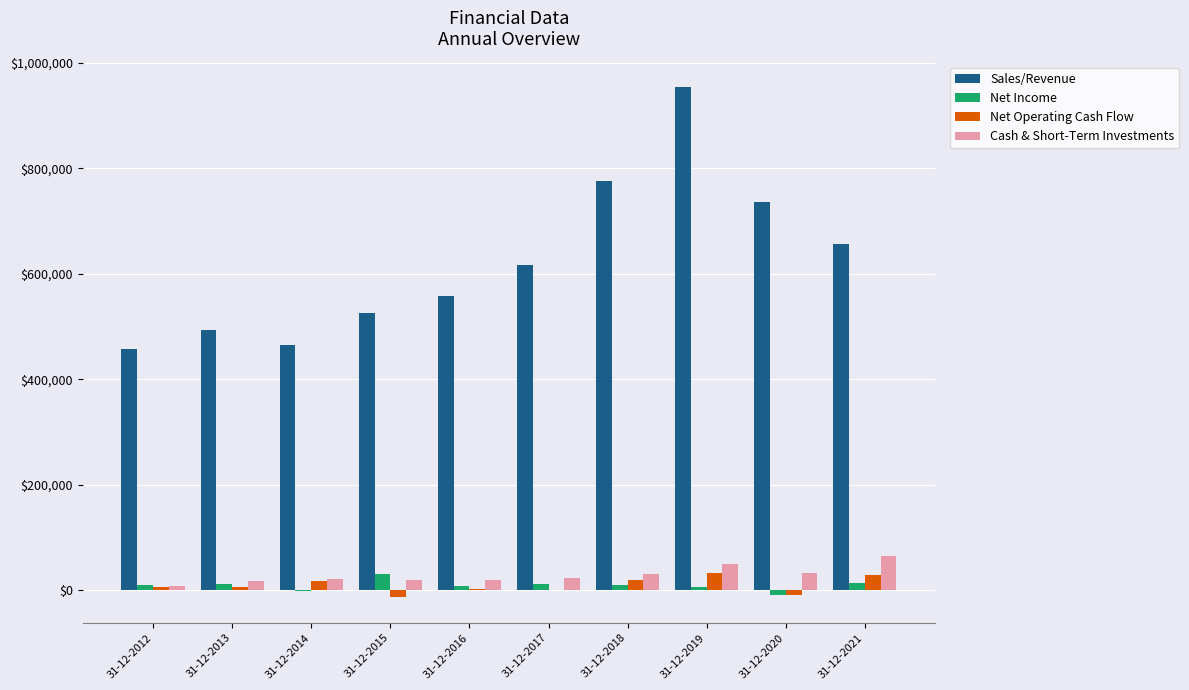

What is the spread (max minus min) of values at 31-12-2019?

948004.1